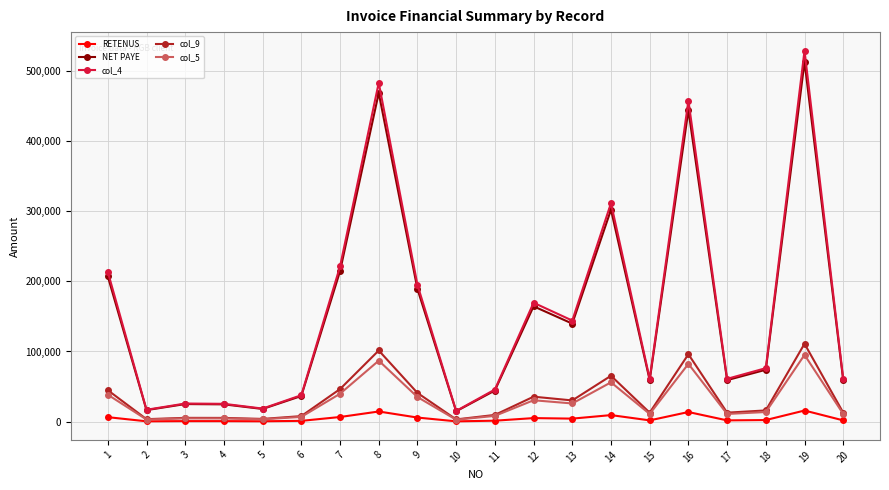

What is the maximum value shown in the chart?

528813.6